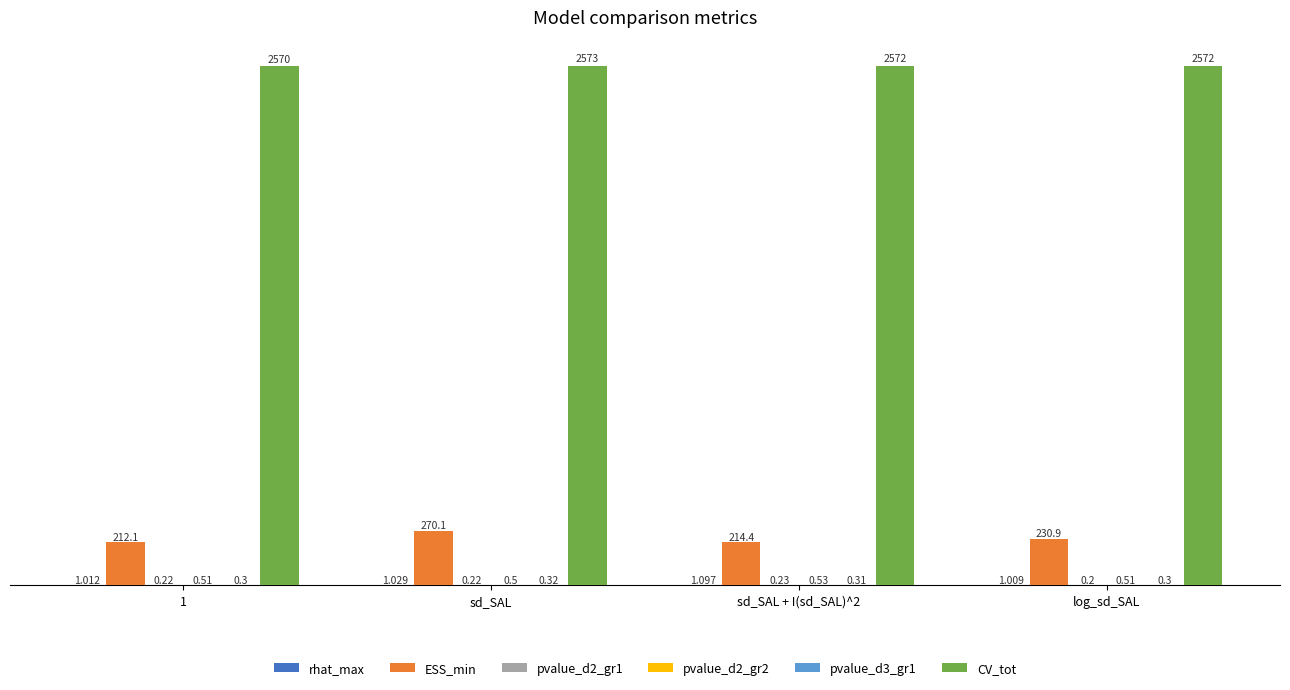

Between 1 and sd_SAL + I(sd_SAL)^2, which series saw the biggest shift?

ESS_min